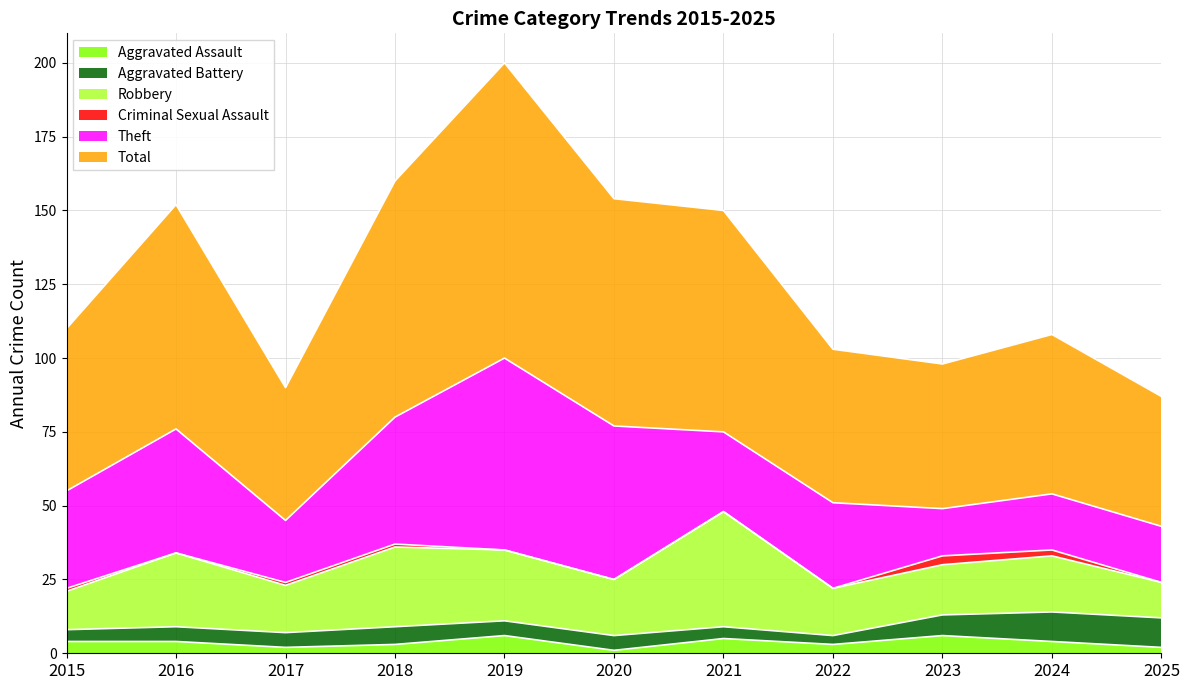

Reading right to left, transcribe all the data shown in this chart.

Aggravated Assault: 2	4	6	3	5	1	6	3	2	4	4
Aggravated Battery: 10	10	7	3	4	5	5	6	5	5	4
Robbery: 12	19	17	16	39	19	24	27	16	25	13
Theft: 19	19	16	29	27	52	65	43	21	42	33
Criminal Sexual Assault: 0	2	3	0	0	0	0	1	1	0	1
Total: 44	54	49	52	75	77	100	80	45	76	55